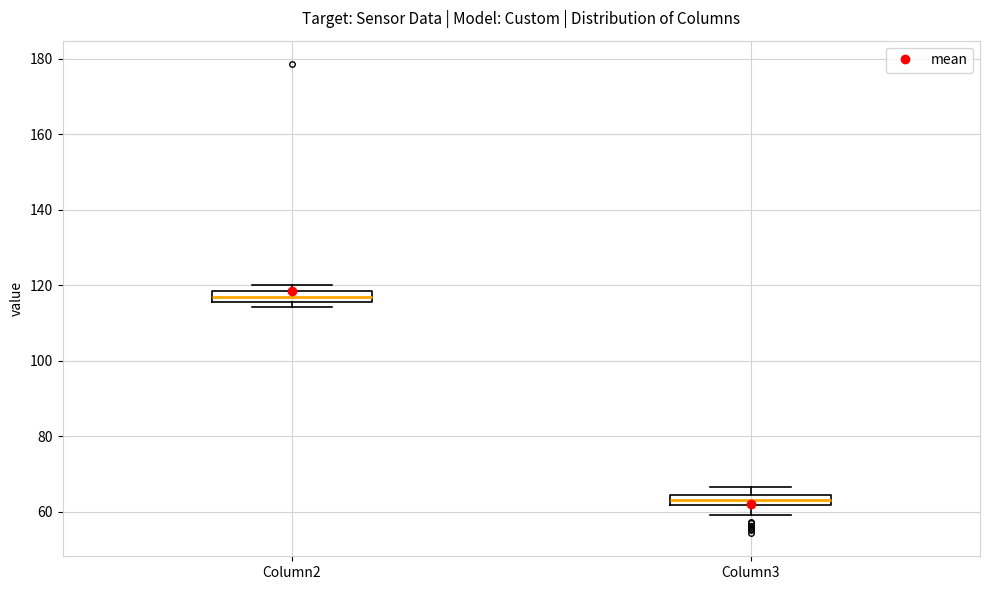

Which box has the highest median line?

Column2